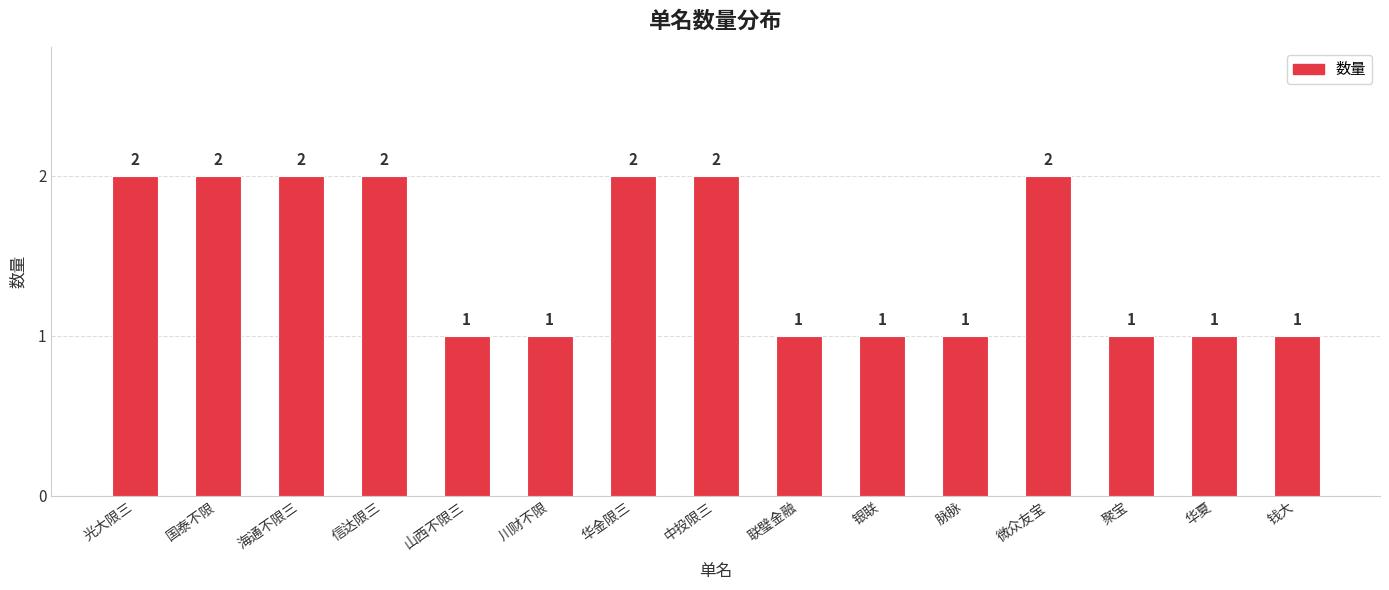

The chart shows a value of 2 at 华金限三. True or false?

True